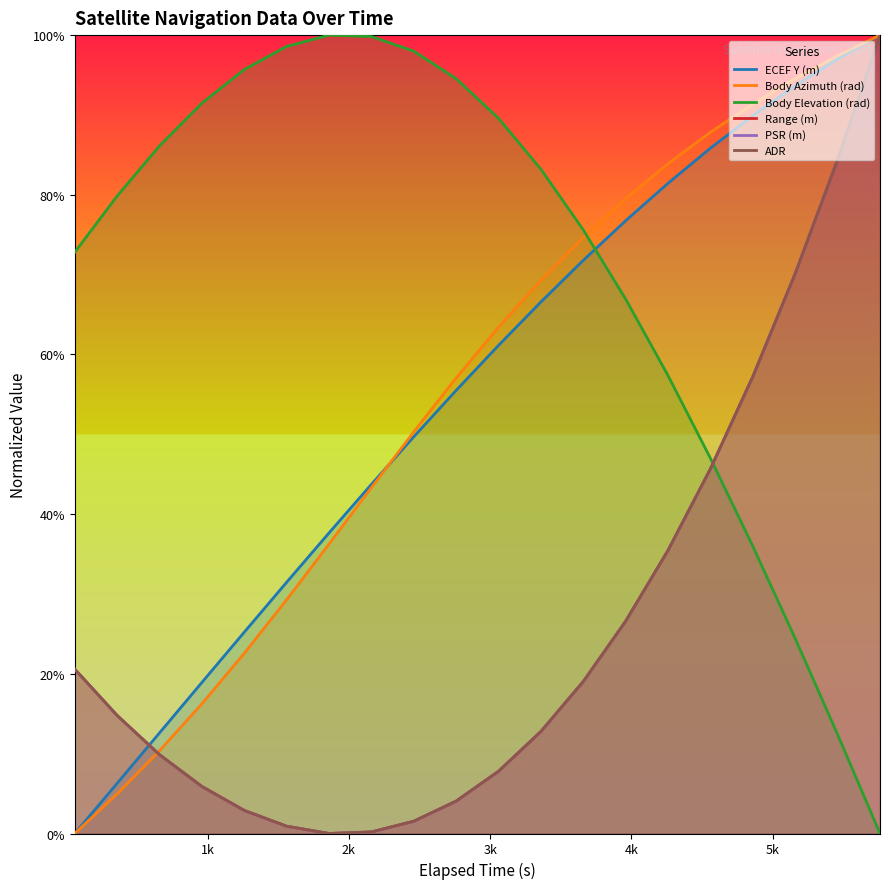

What is the difference between the maximum and minimum values in the ADR series?

1.0